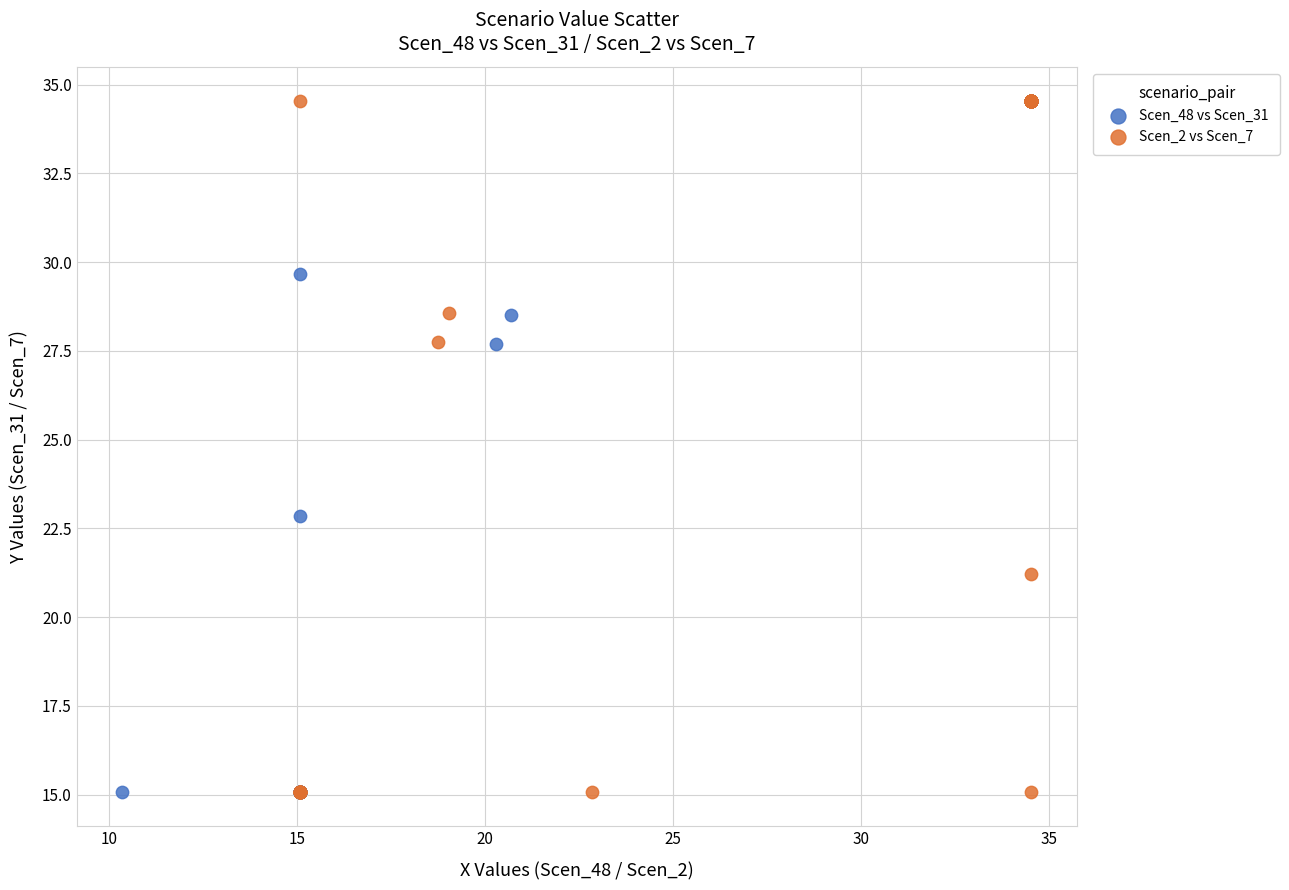

What are all the series names shown in the legend?

Scen_48 vs Scen_31, Scen_2 vs Scen_7